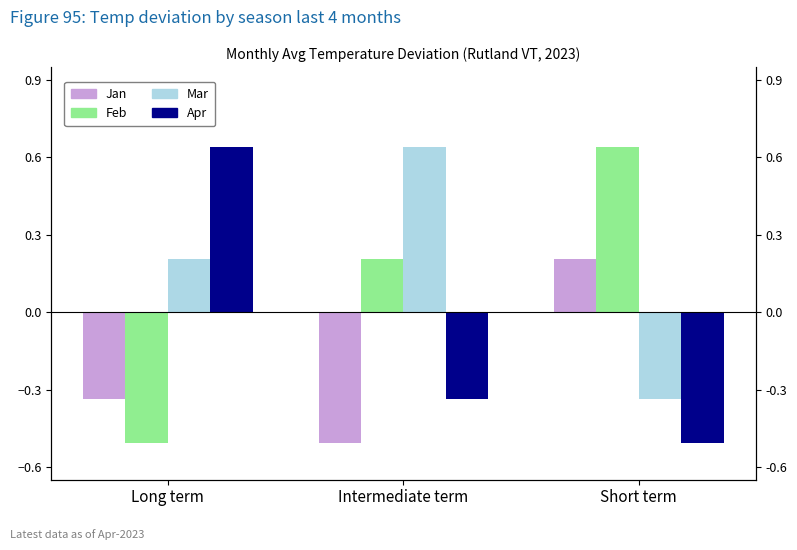

Count the number of categories in the chart.

3